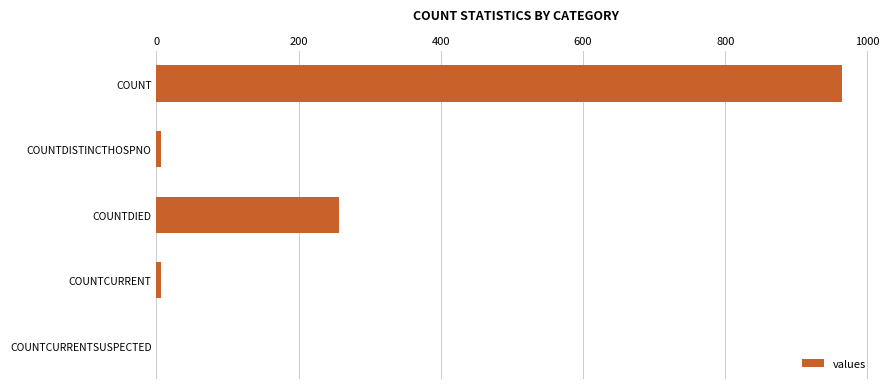

What is the sum of all values?

1232